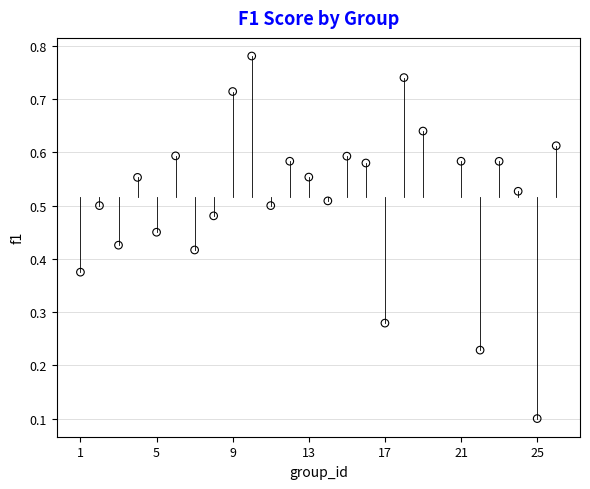

What is the range of X values (max minus min)?

25.0